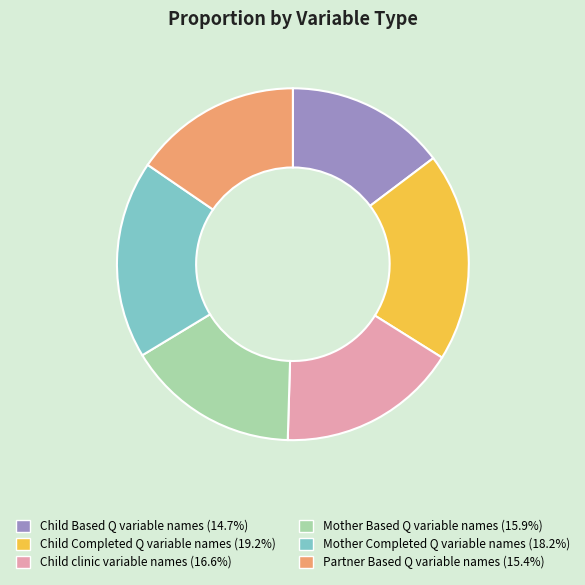

The Child Completed Q variable names slice represents 19% of the pie. True or false?

True